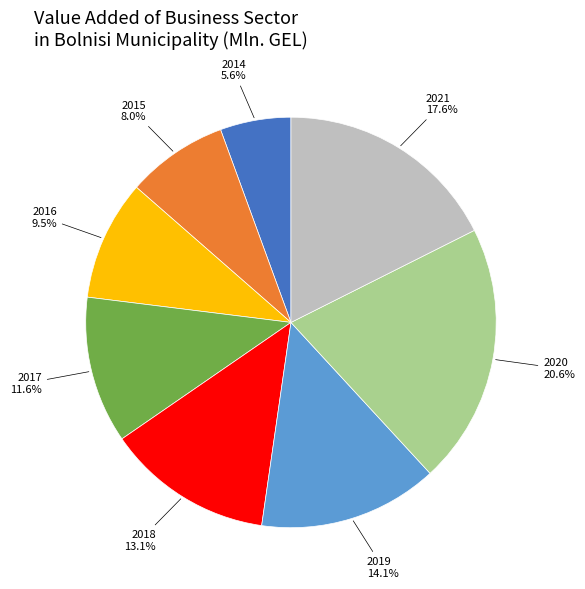

Which category has the biggest portion of the pie?

2020